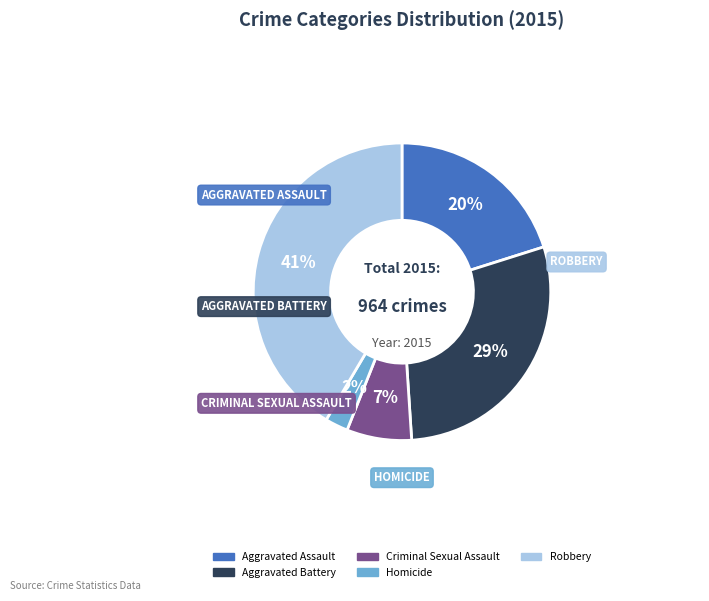

To the nearest percent, what percentage of the pie is Aggravated Battery?

29%